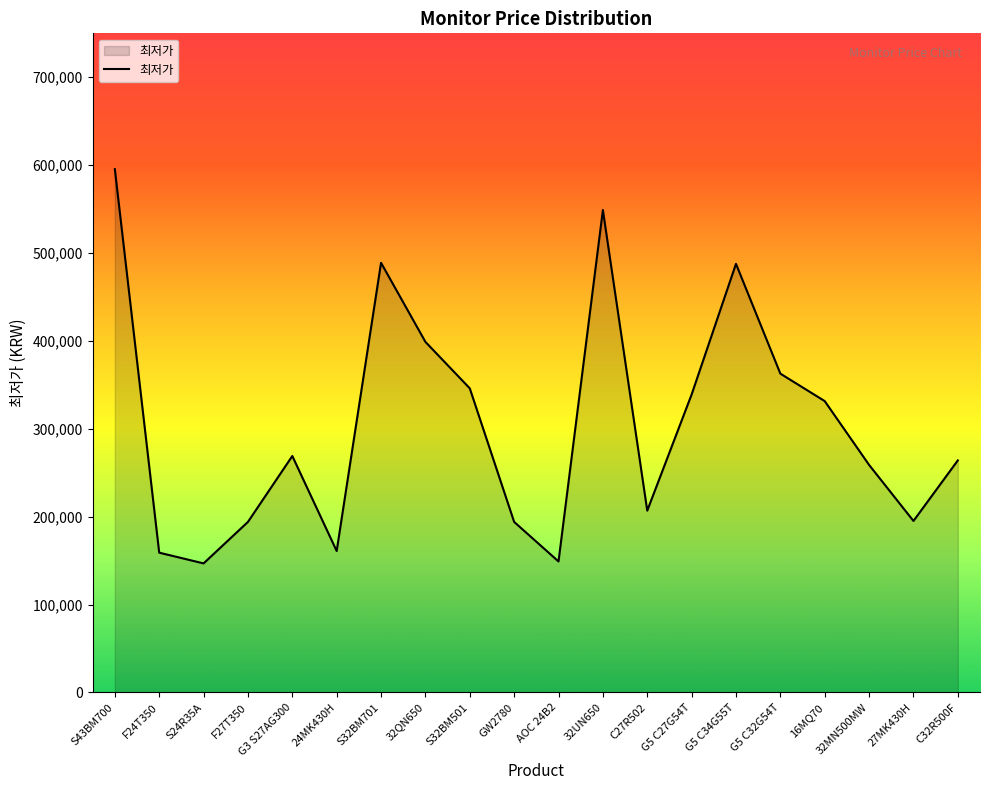

What is the difference between the maximum and minimum values?

448620